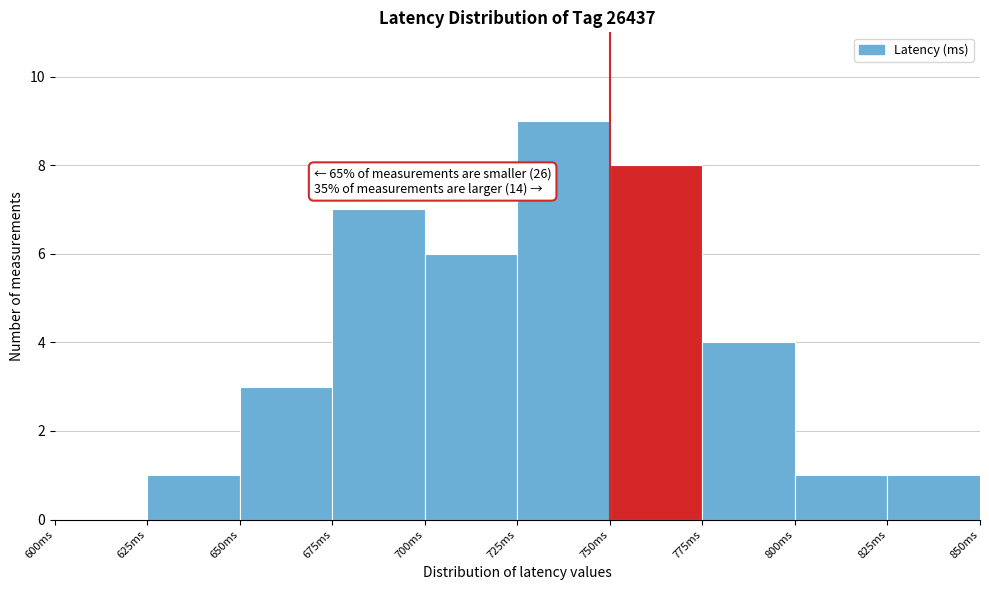

Over which range of the x-axis is the bar tallest?

725 to 750